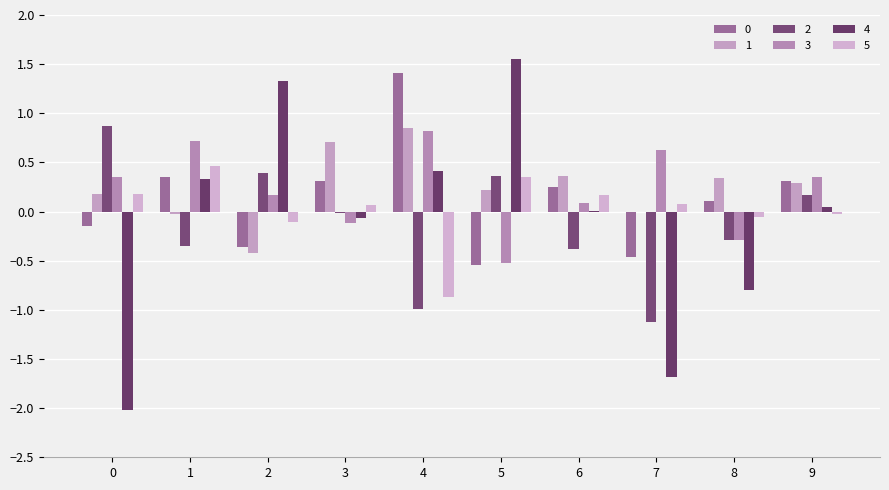

Is it true that 4 equals -1.7 at 7?

True